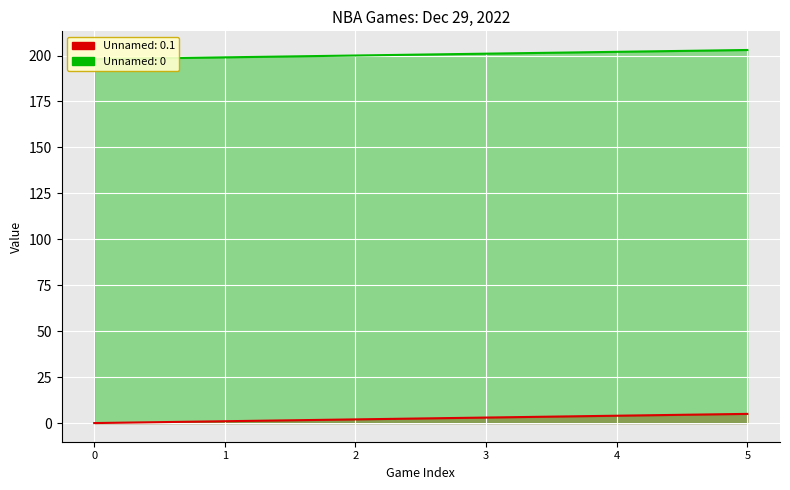

At which label is Unnamed: 0 closest to 200?

2